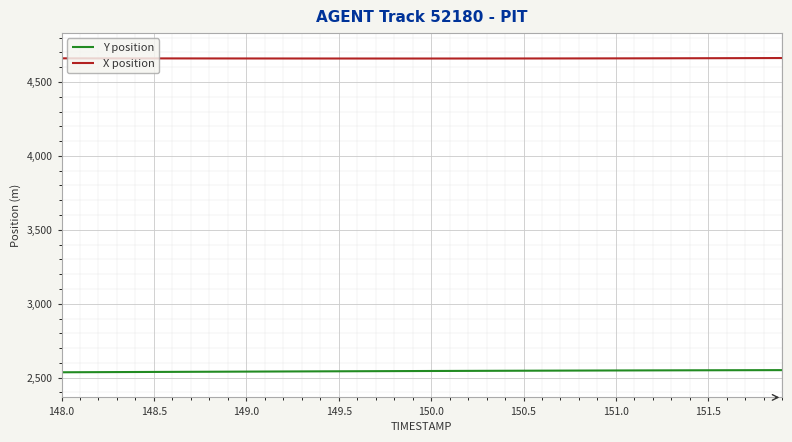

Which series has the largest total across all categories?

X position